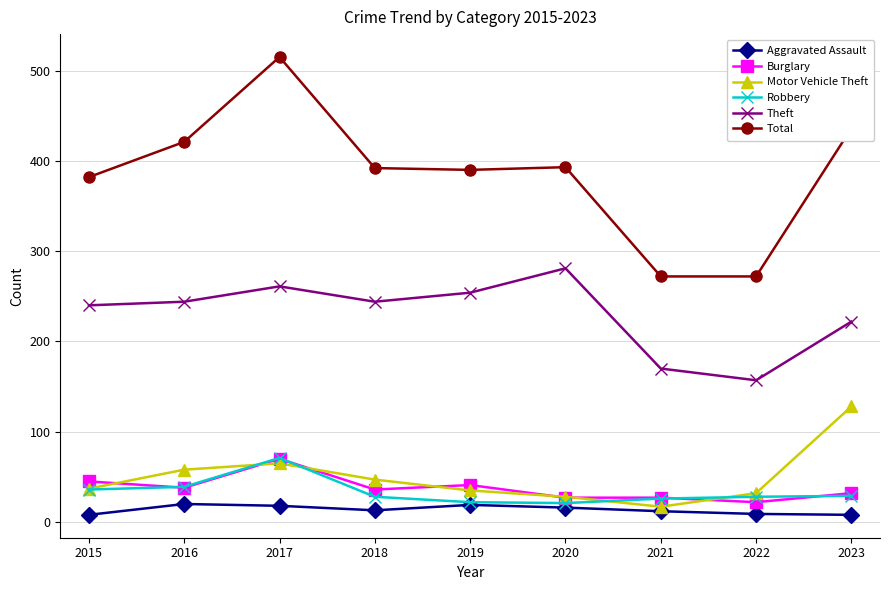

What are all the series names shown in the legend?

Aggravated Assault, Burglary, Motor Vehicle Theft, Robbery, Theft, Total